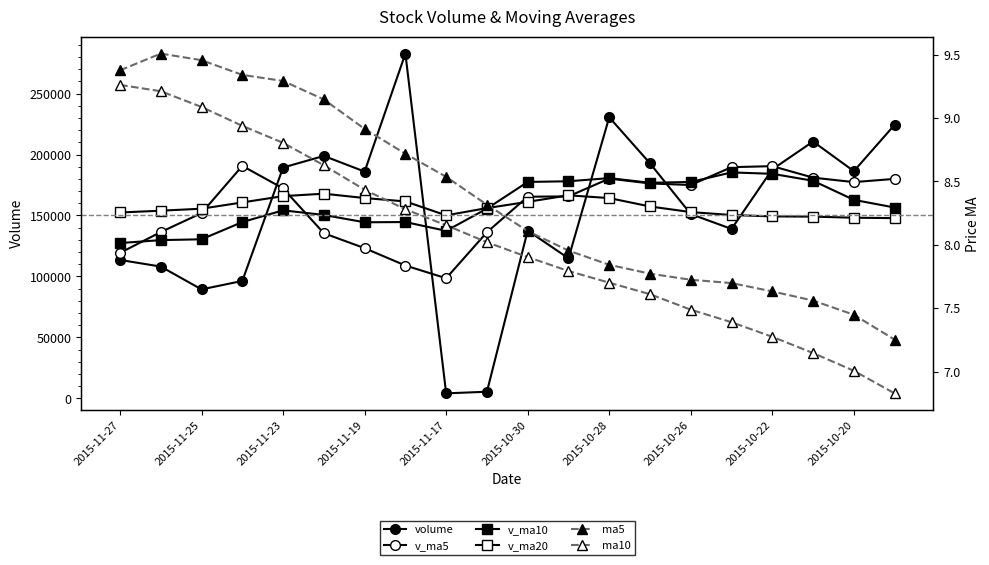

Reading left to right, transcribe all the data shown in this chart.

volume: 113522.6	108082.2	89376.1	96296.5	189348.2	198860.2	186005.2	282820.2	4064.4	5405.3	137592.4	114892.1	230569.1	192757.9	151162.3	138957.0	187847.6	210669.6	186335.6	224399.7
v_ma5: 119325.1	136392.7	151977.2	190666.1	172219.6	135431.0	123177.5	108954.9	98504.6	136243.3	165394.7	165667.7	180258.8	176278.9	174994.4	189641.9	190469.6	181051.9	177376.0	180024.7
v_ma10: 127378.1	129785.1	130466.1	144585.4	154231.5	150412.9	144422.6	144606.8	137391.8	155618.9	177518.3	178068.6	180655.4	176827.4	177509.5	185338.3	184190.8	178470.3	162813.8	156530.6
v_ma20: 152448.2	153926.8	155560.7	160706.4	165870.5	167875.6	164306.7	161538.5	150102.8	156074.7	161181.9	166528.9	164278.2	157388.9	152783.5	150384.2	149229.1	149078.3	148160.0	147826.8
ma5: 9.4	9.5	9.5	9.3	9.3	9.1	8.9	8.7	8.5	8.3	8.1	8.0	7.8	7.8	7.7	7.7	7.6	7.6	7.4	7.3
ma10: 9.3	9.2	9.1	8.9	8.8	8.6	8.4	8.3	8.2	8.0	7.9	7.8	7.7	7.6	7.5	7.4	7.3	7.1	7.0	6.8